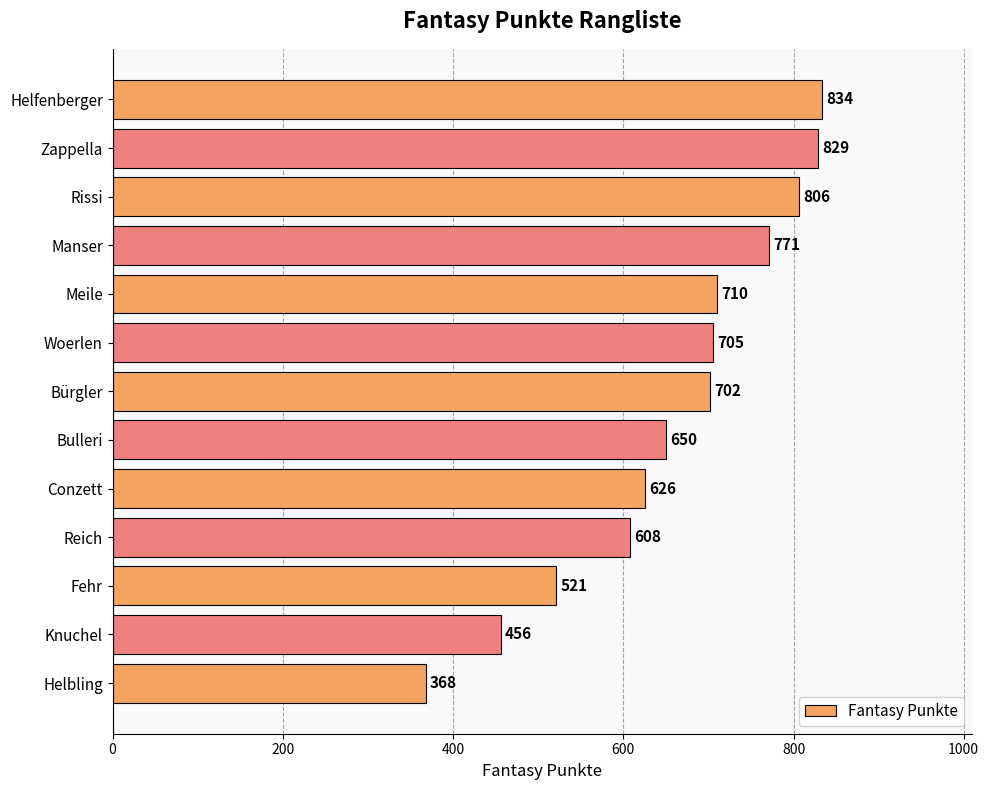

List the labels in order of value, smallest first.

Helbling, Knuchel, Fehr, Reich, Conzett, Bulleri, Bürgler, Woerlen, Meile, Manser, Rissi, Zappella, Helfenberger